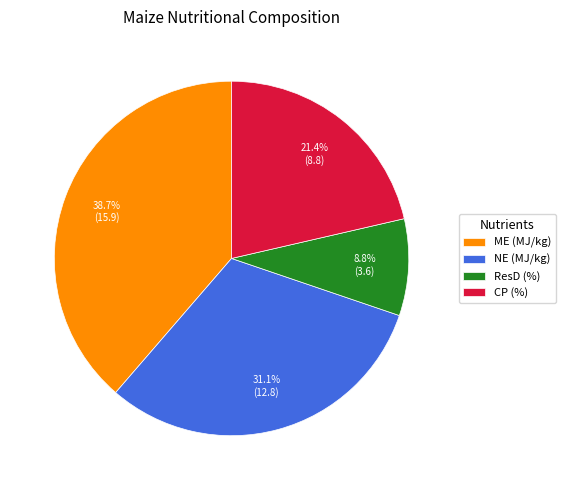

Is it true that ResD (%) is 9% of the pie?

True